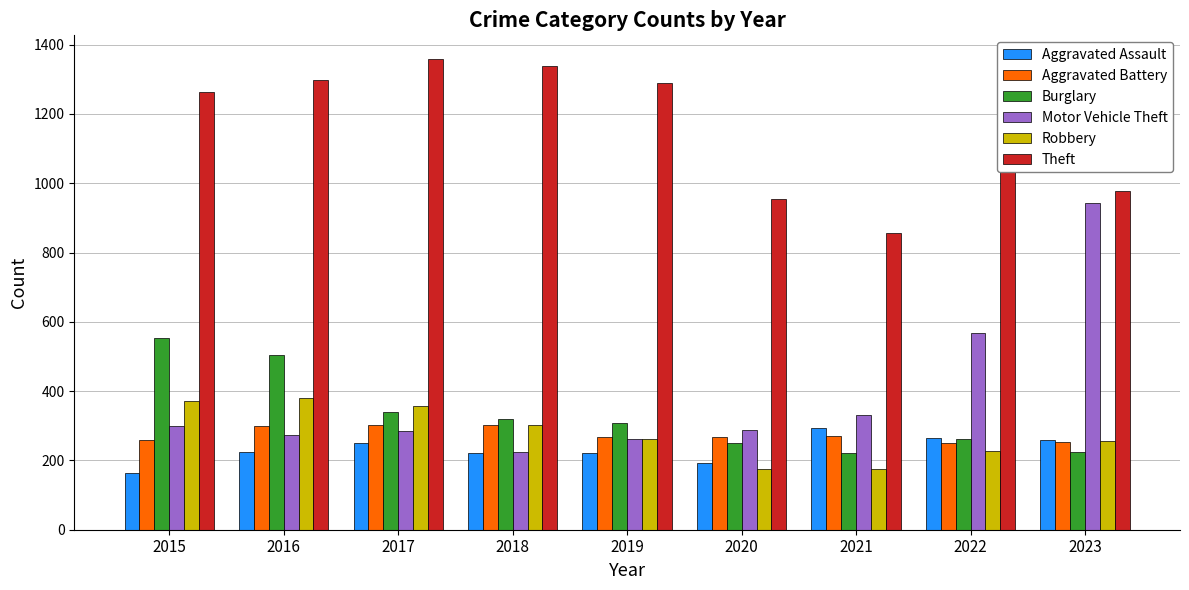

What is the difference between the highest and lowest values at 2021?

681